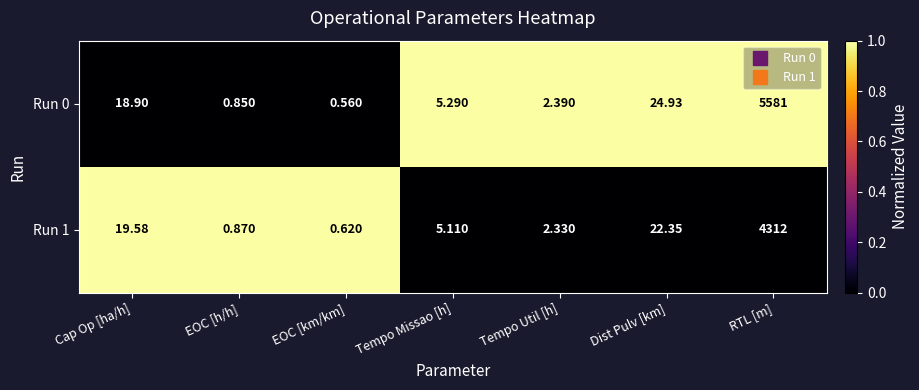

Rank the categories by Run 0 value from lowest to highest.

EOC [km/km], EOC [h/h], Tempo Util [h], Tempo Missao [h], Cap Op [ha/h], Dist Pulv [km], RTL [m]